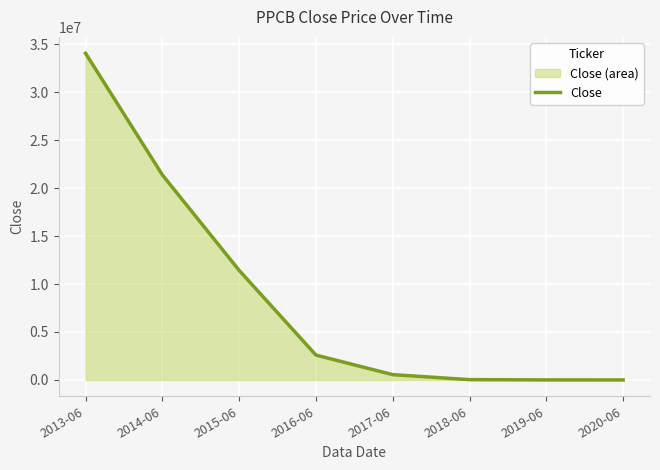

What is the value of the 4th point from the left?

2594034.1